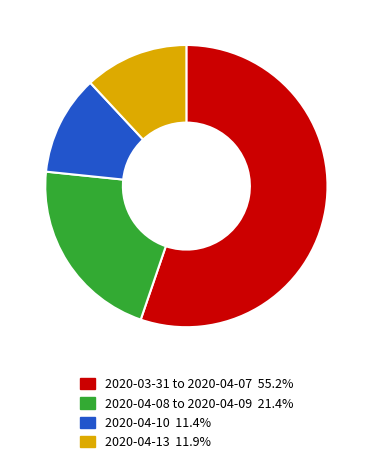

How many segments does this pie chart have?

4